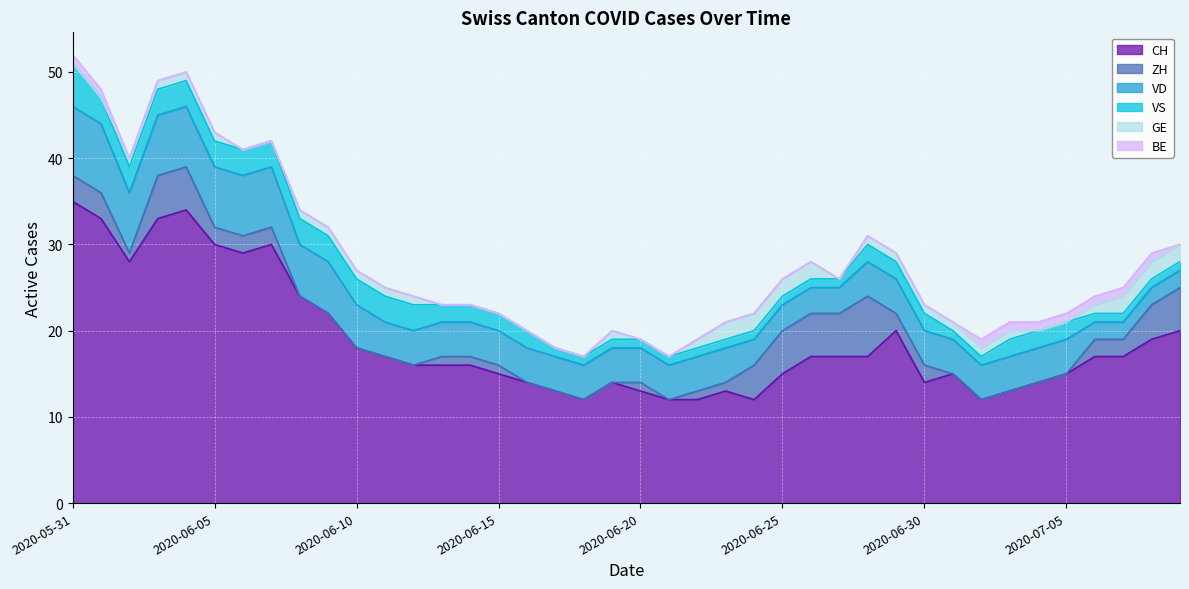

Which series has the largest range (max minus min)?

CH